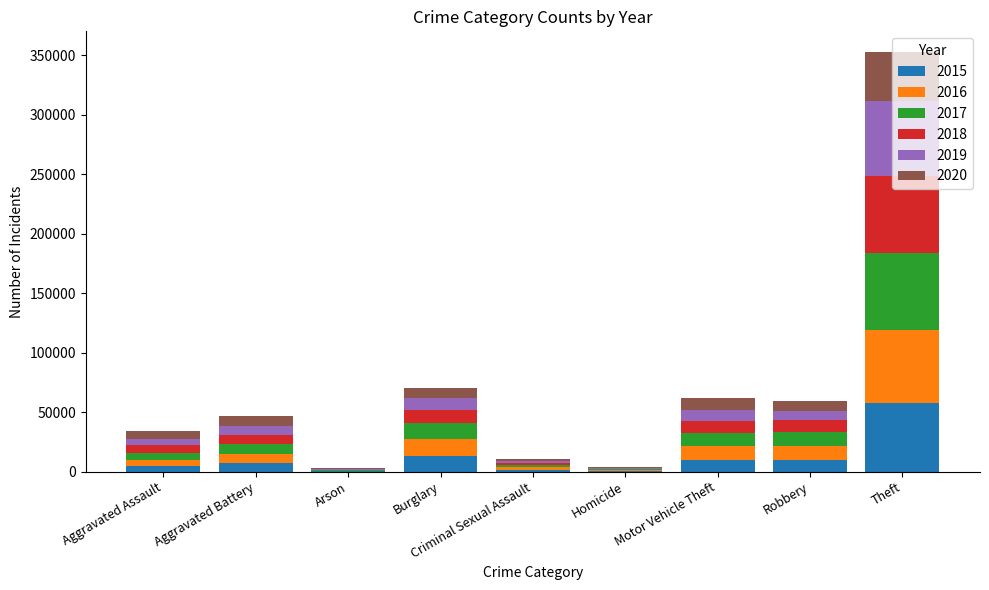

At which category is the sum across all series the highest?

Theft